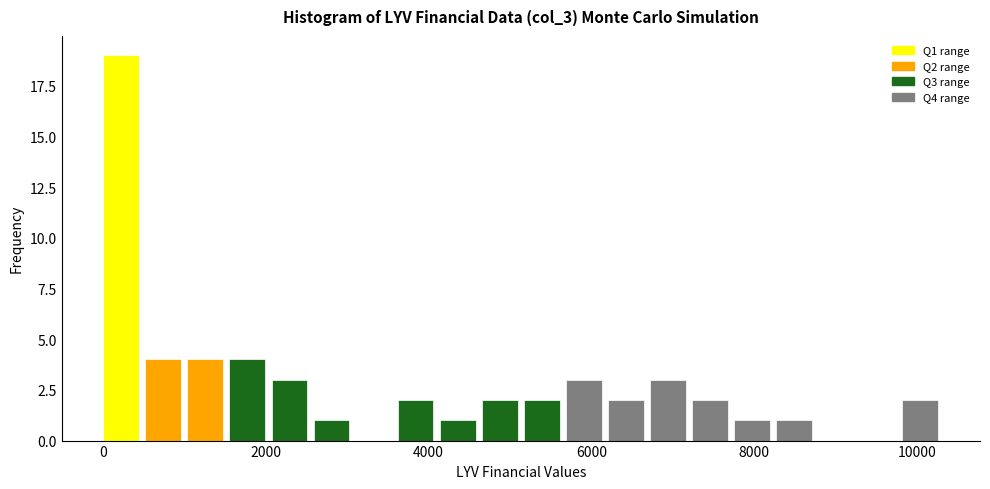

Read against the x-axis, roughly where is the centre of the tallest bar?

200